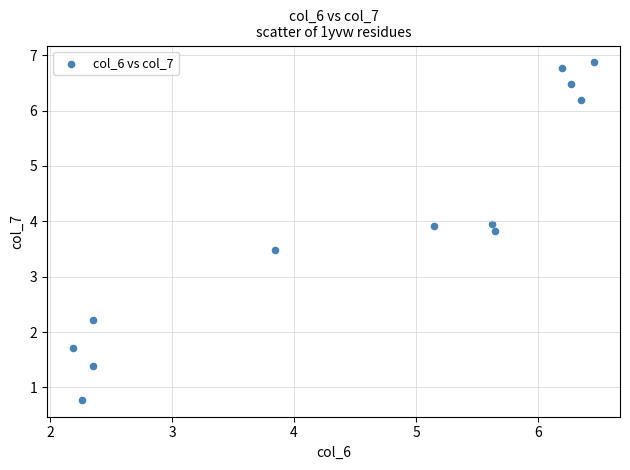

What is the range of X values (max minus min)?

4.3